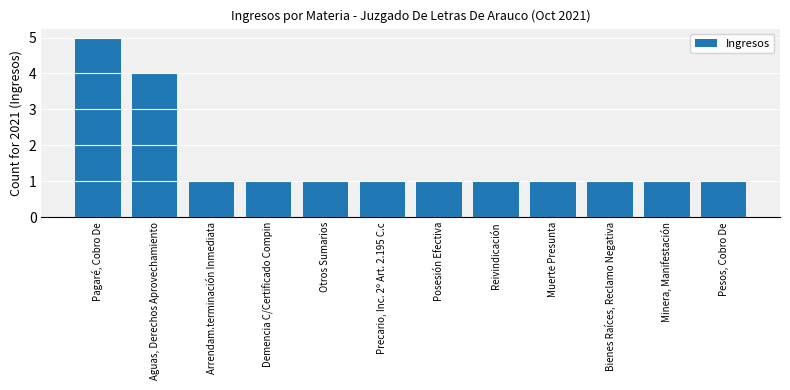

Reading left to right, transcribe all the data shown in this chart.

5	4	1	1	1	1	1	1	1	1	1	1